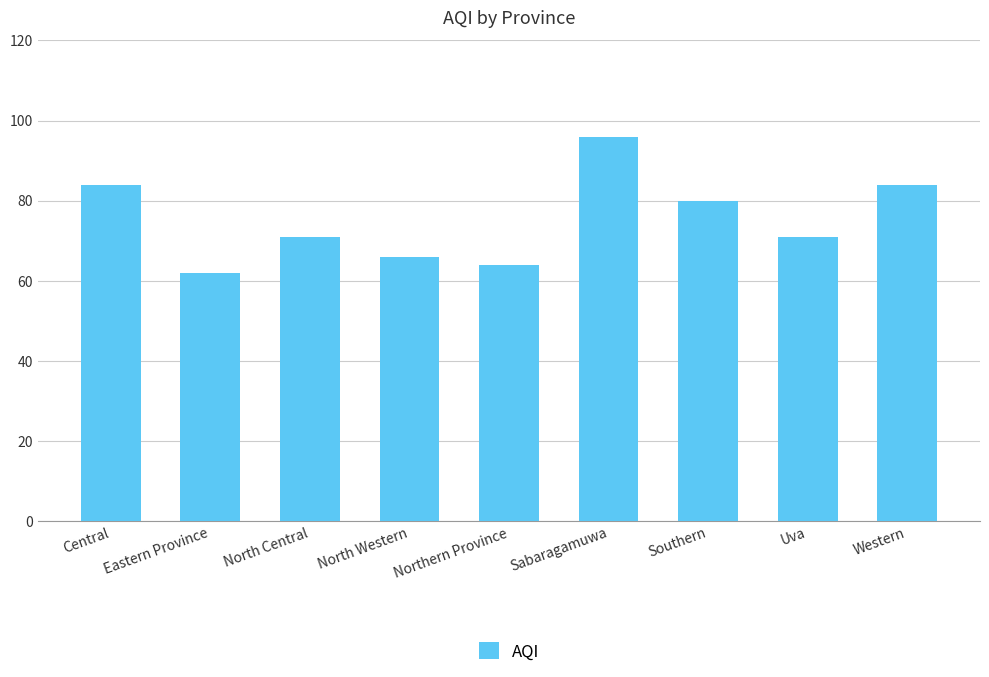

What is the ratio of the value at North Western to the value at Sabaragamuwa?

0.7